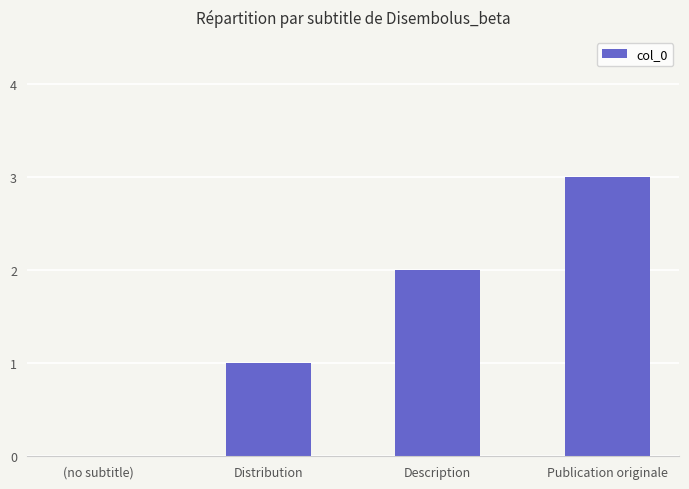

Which has a higher value, Publication originale or (no subtitle)?

Publication originale